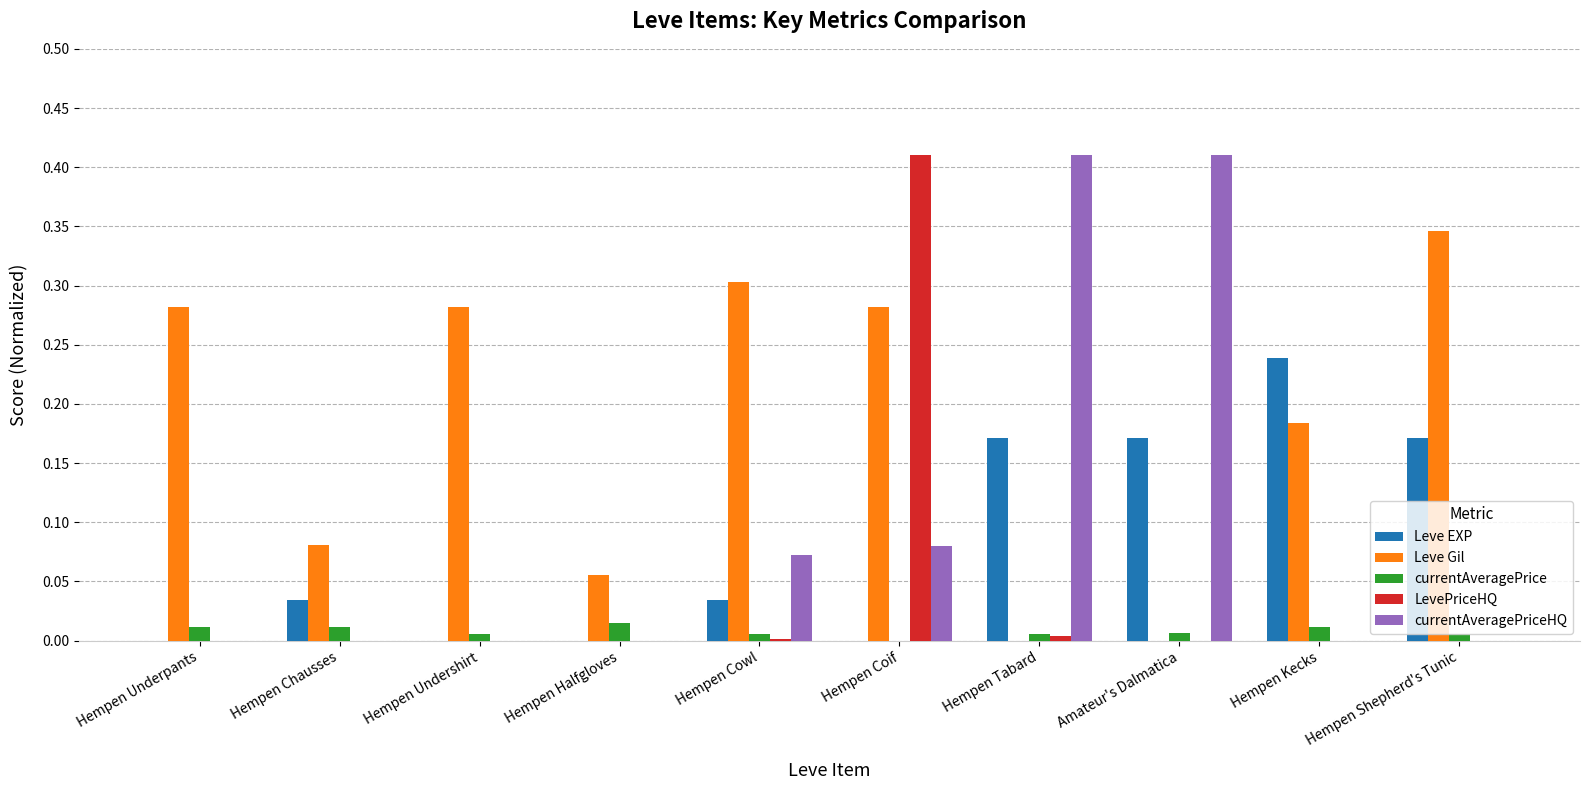

What is the sum of all Leve EXP values?

0.8